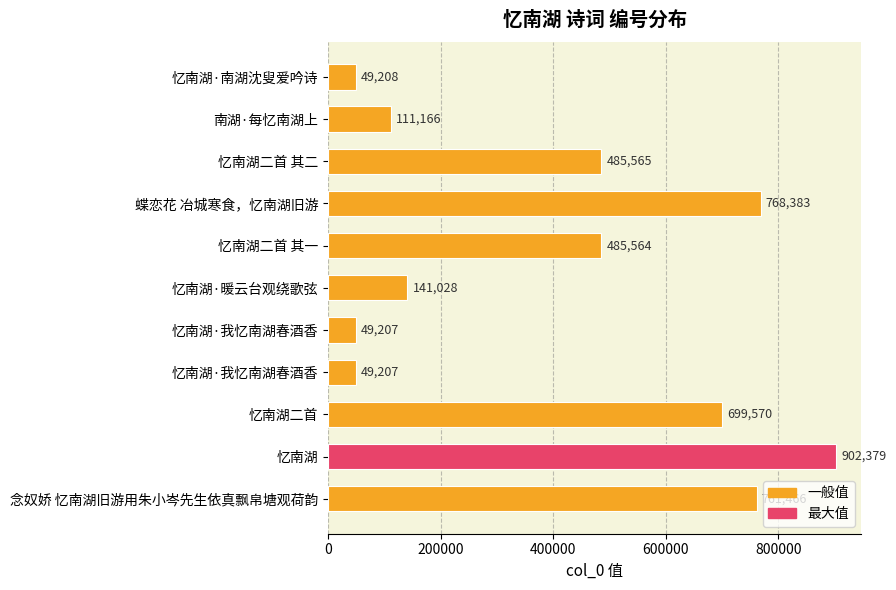

How many series are shown in this chart?

1